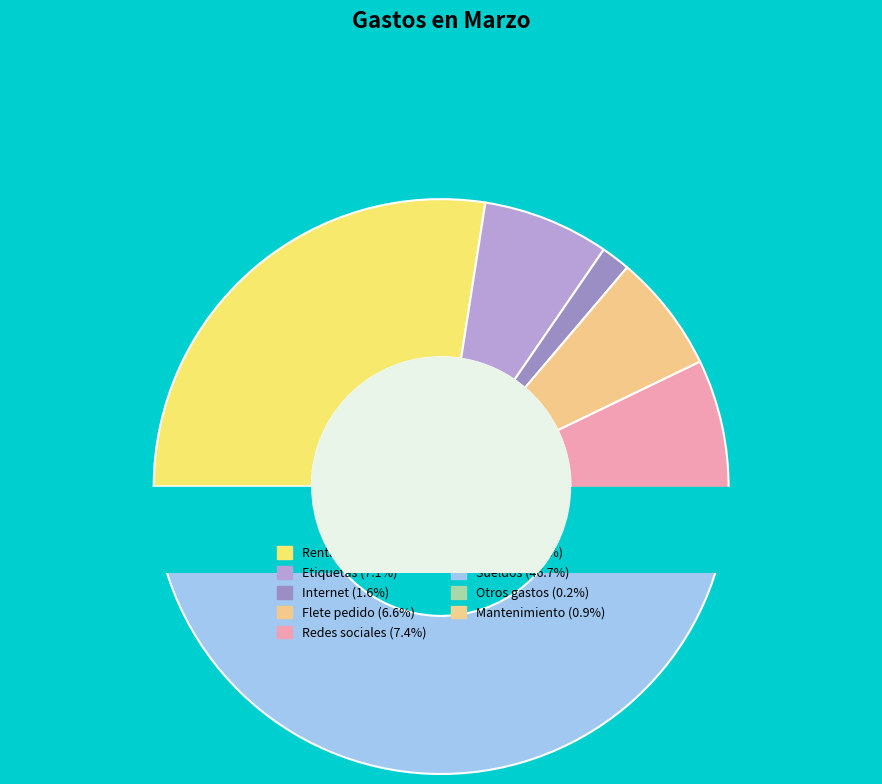

Rank the categories by value from lowest to highest.

Otros gastos, Mantenimiento, Internet, Sistema, Flete pedido, Etiquetas, Redes sociales, Renta, Sueldos